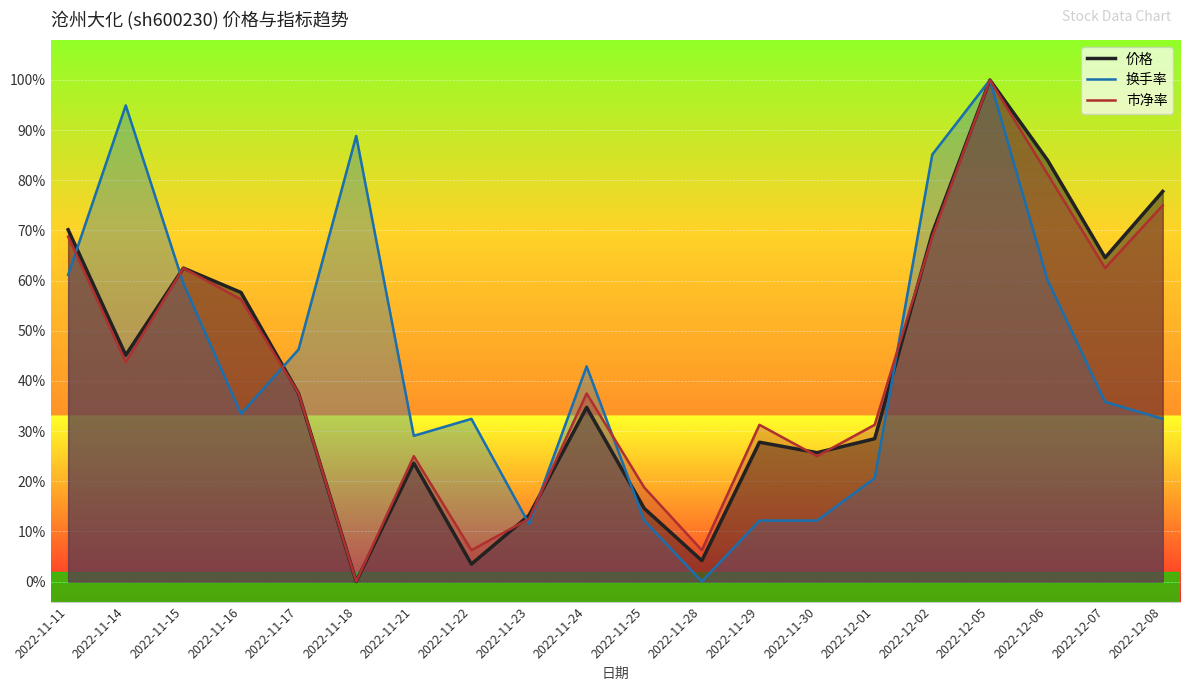

How many series are shown in this chart?

3